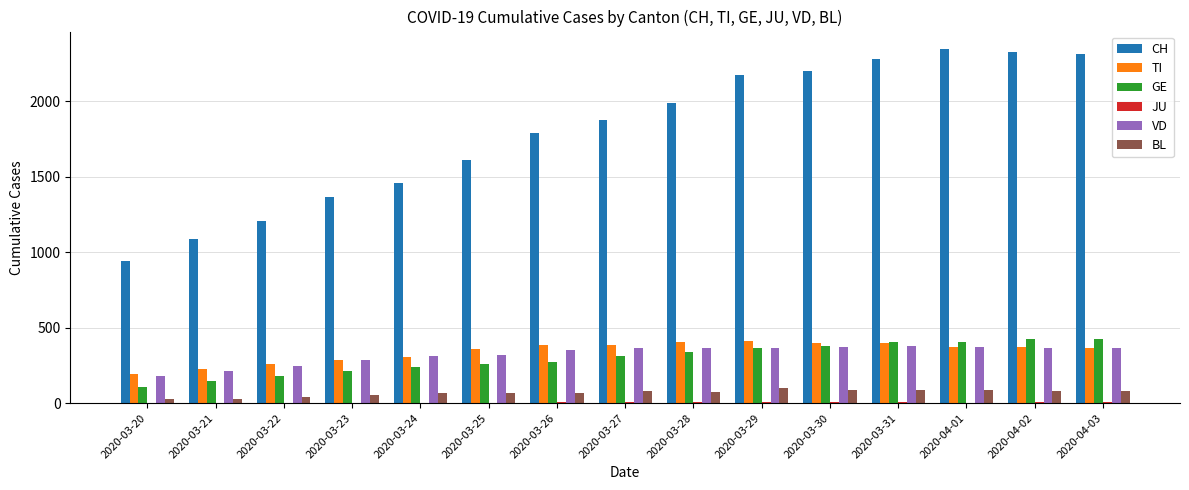

What is the maximum value shown in the chart?

2345